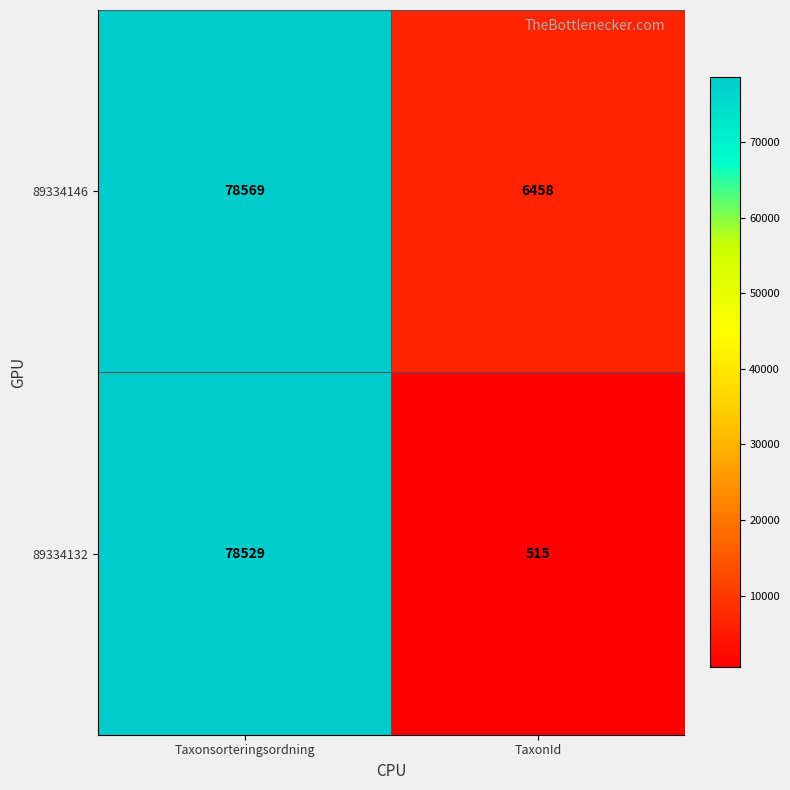

Reading left to right, list all the values displayed in this chart.

89334146: Taxonsorteringsordning=78569	TaxonId=6458
89334132: Taxonsorteringsordning=78529	TaxonId=515